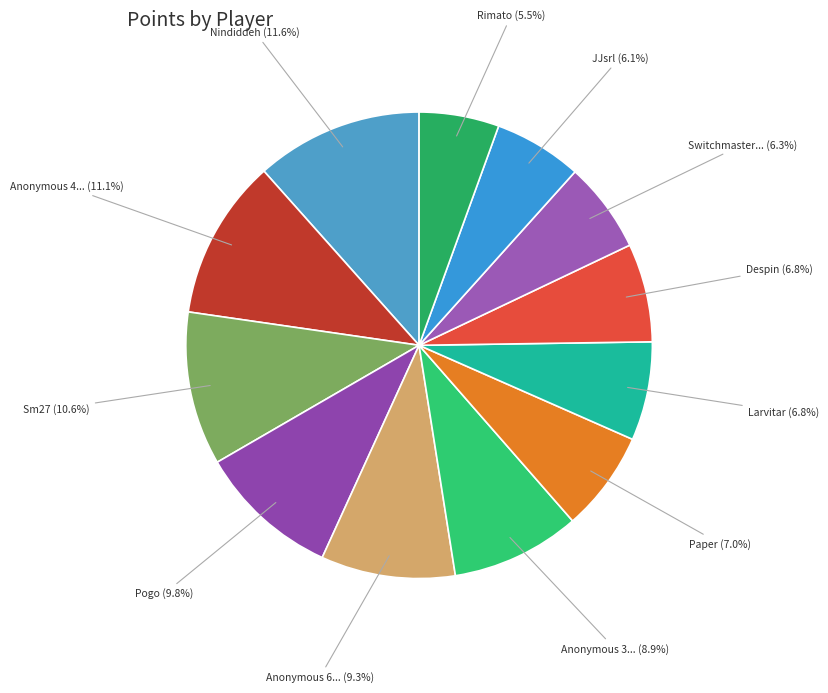

How many segments does this pie chart have?

12